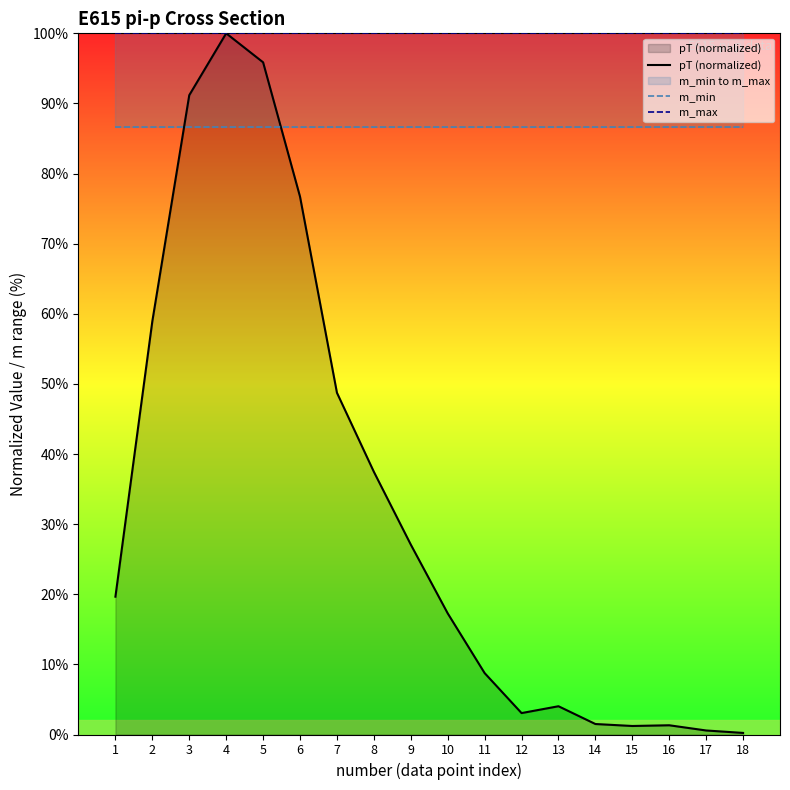

Read the pT (normalized) value at 10.

17.3